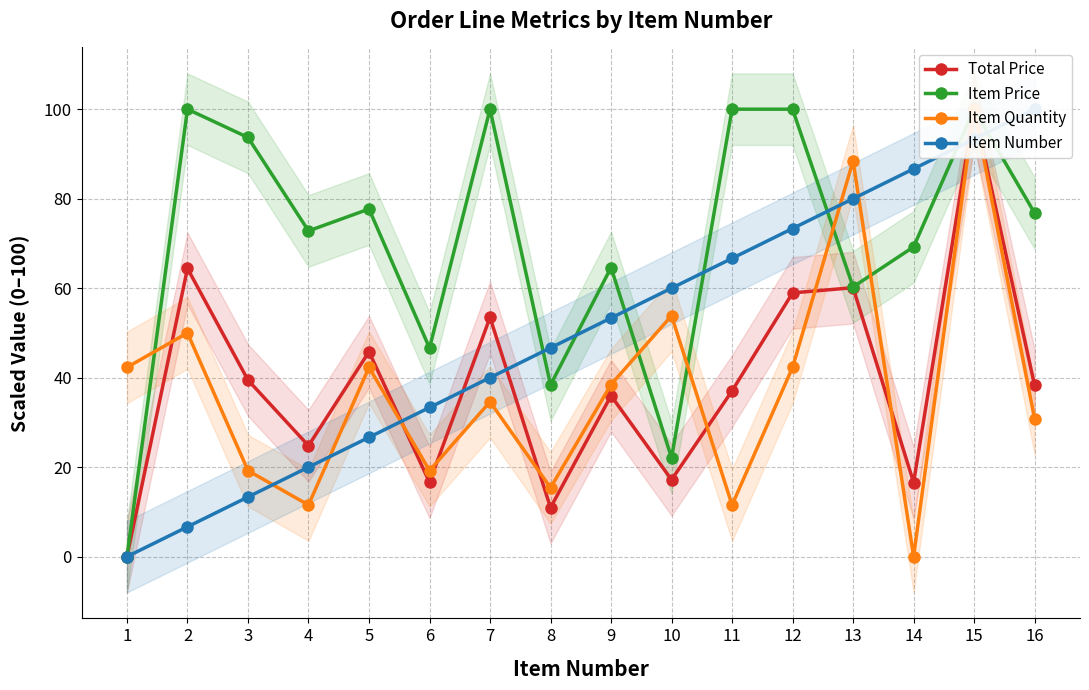

Which series changed the most between 6 and 7?

Item Price